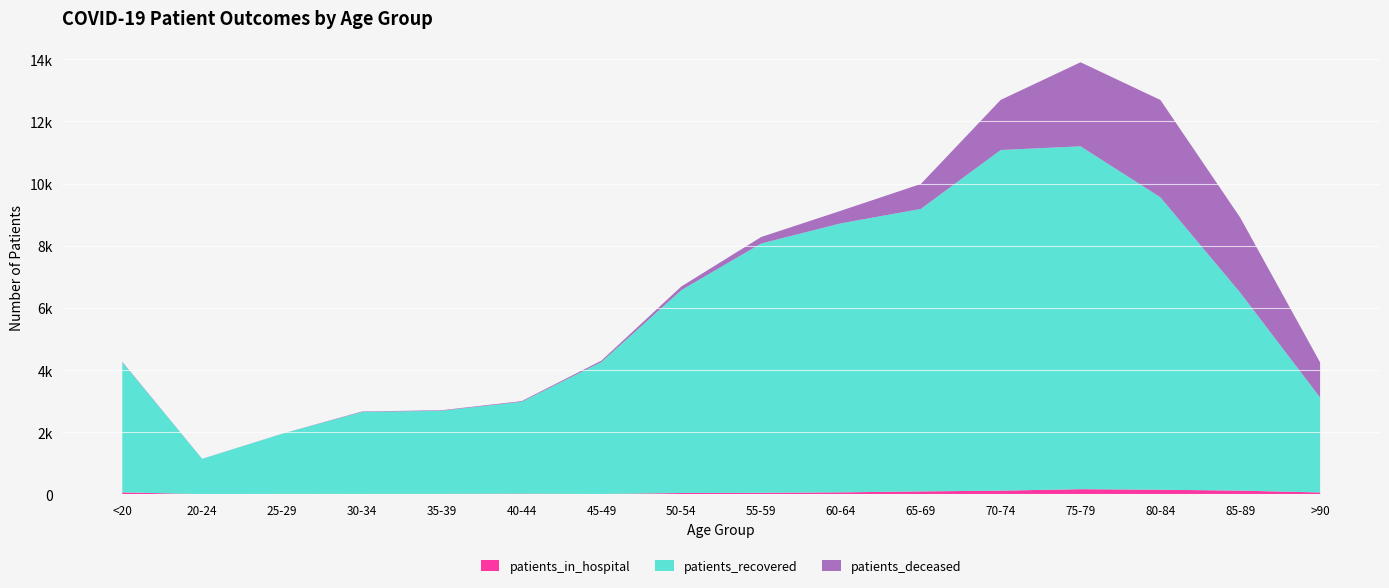

Reading right to left, what are all the values shown in this chart?

patients_in_hospital: 59	119	148	165	118	93	63	48	42	11	21	15	13	14	8	61
patients_recovered: 3055	6371	9411	11035	10963	9092	8659	8024	6527	4246	2955	2675	2636	1932	1131	4189
patients_deceased: 1131	2414	3133	2705	1613	803	406	209	119	45	23	17	16	3	4	16